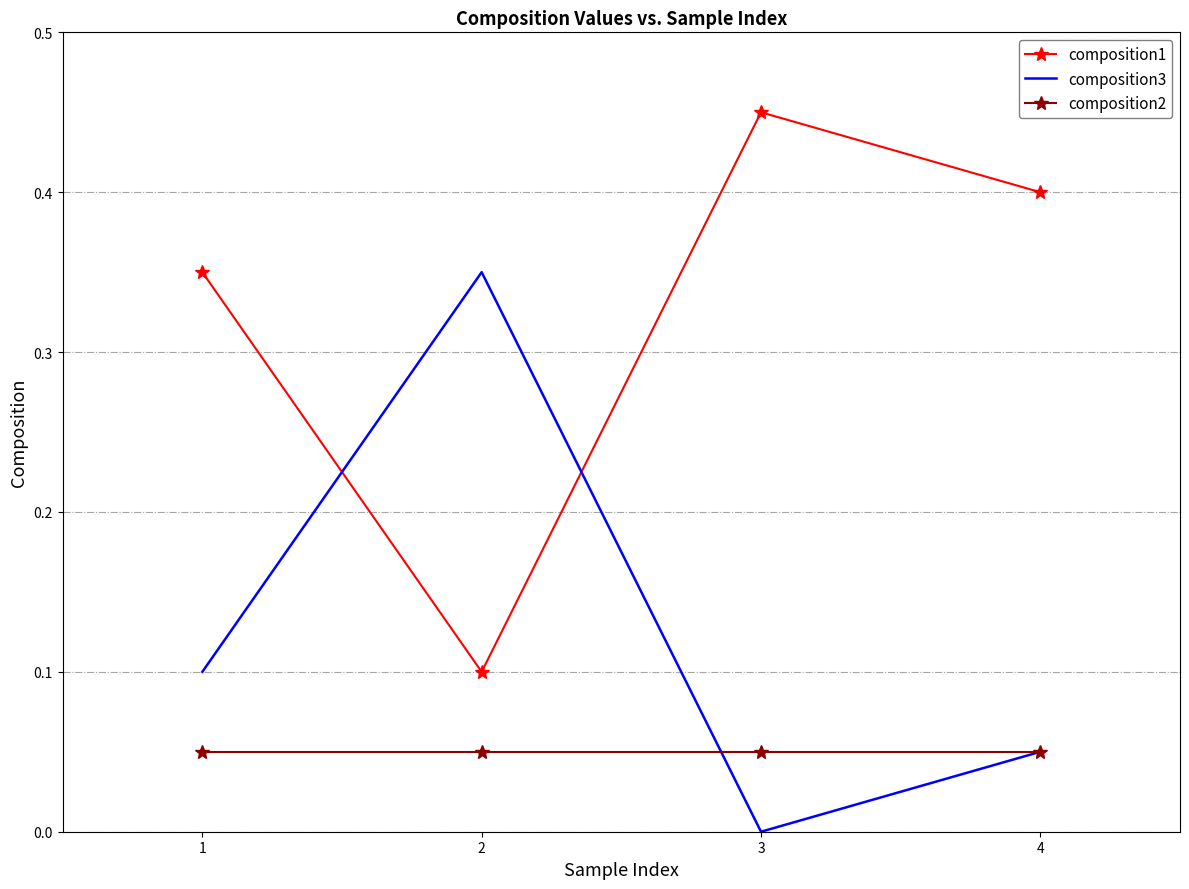

True or false: composition1 has a value of 0.5 at 1.

False